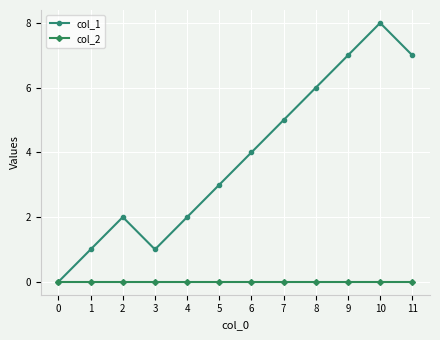

How many lines are shown in the chart?

2